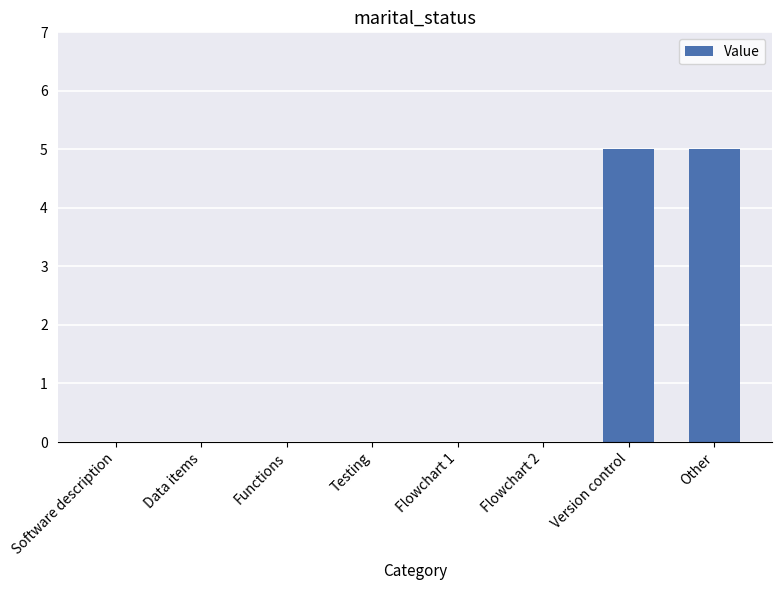

How many series are shown in this chart?

1